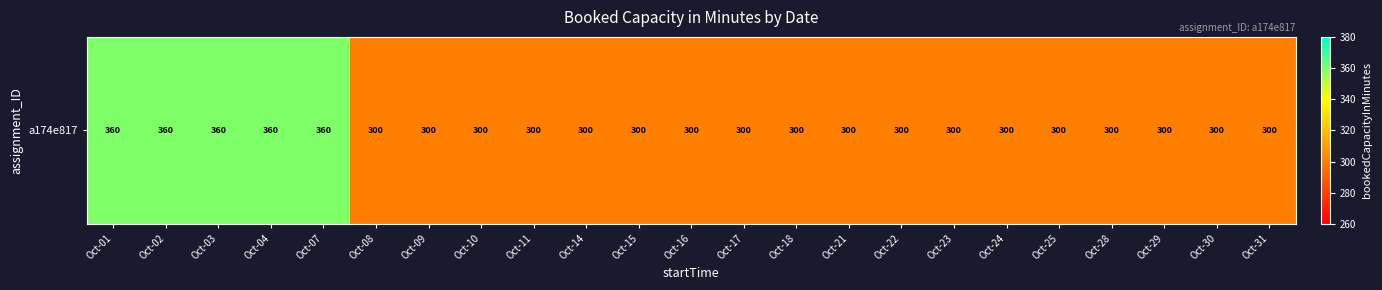

What is the smallest value displayed?

300